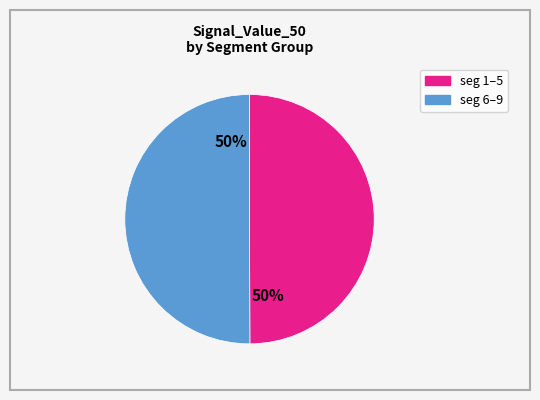

To the nearest percent, what is the average slice percentage?

50%